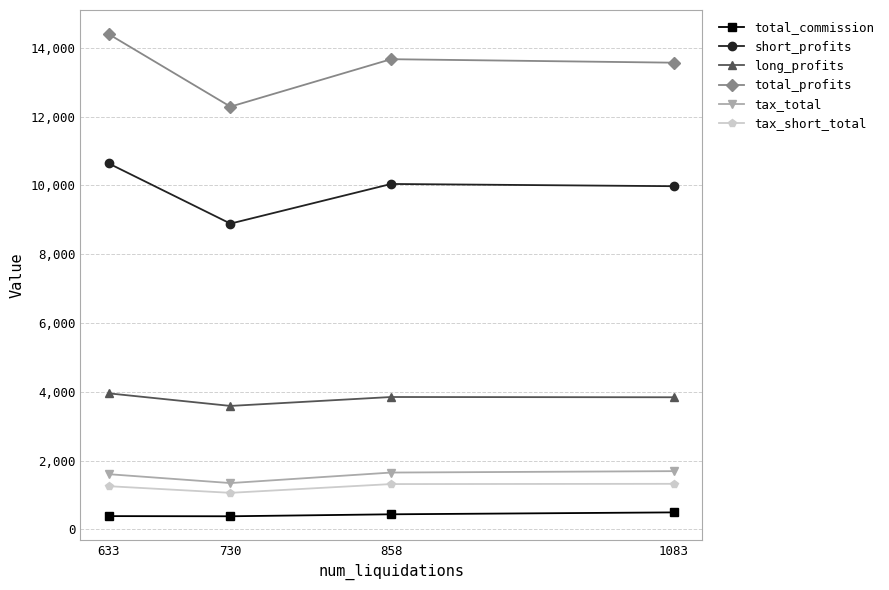

What is the sum of all total_profits values?

53925.4